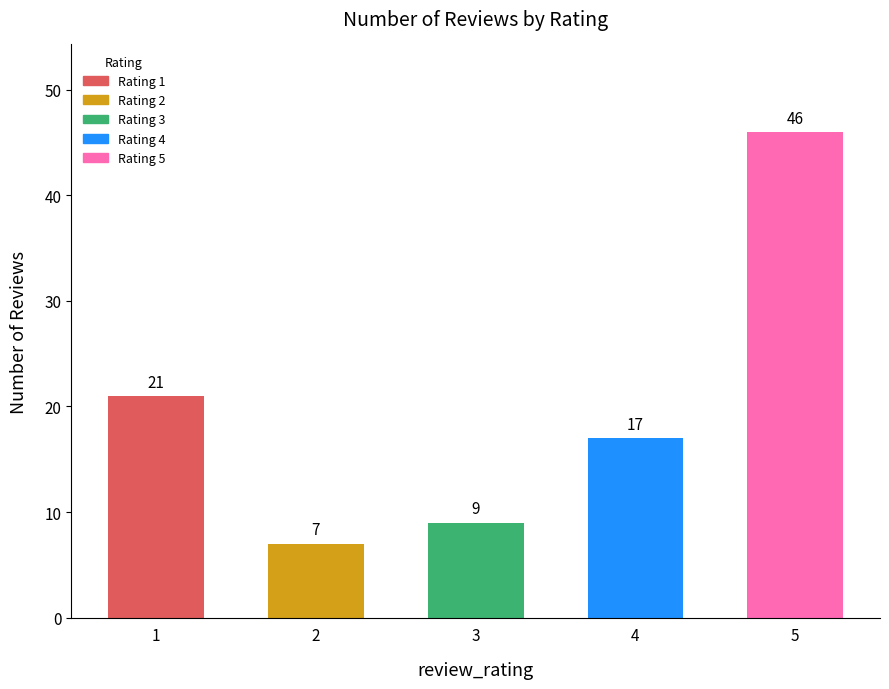

Between 2 and 5, which is larger?

5